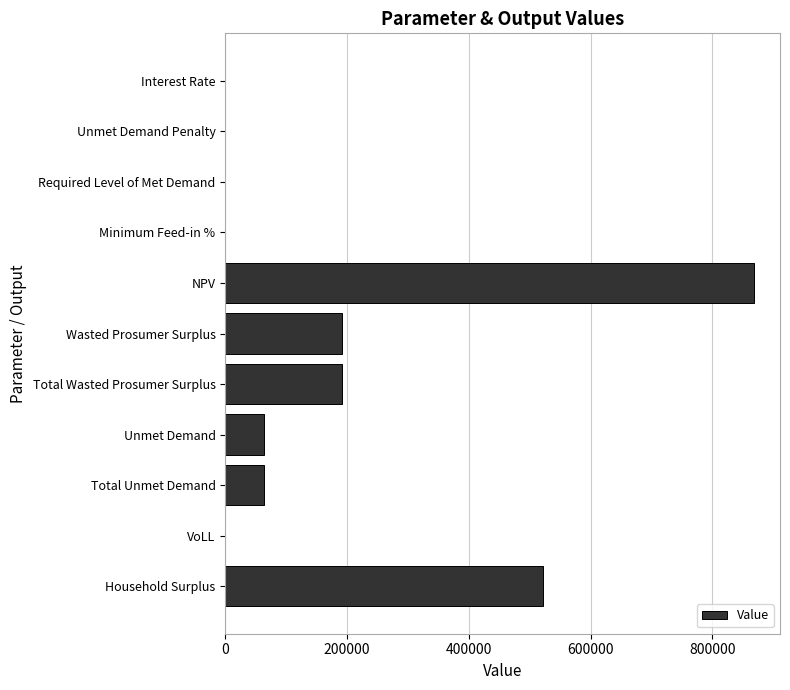

What is the greatest value displayed?

867773.6